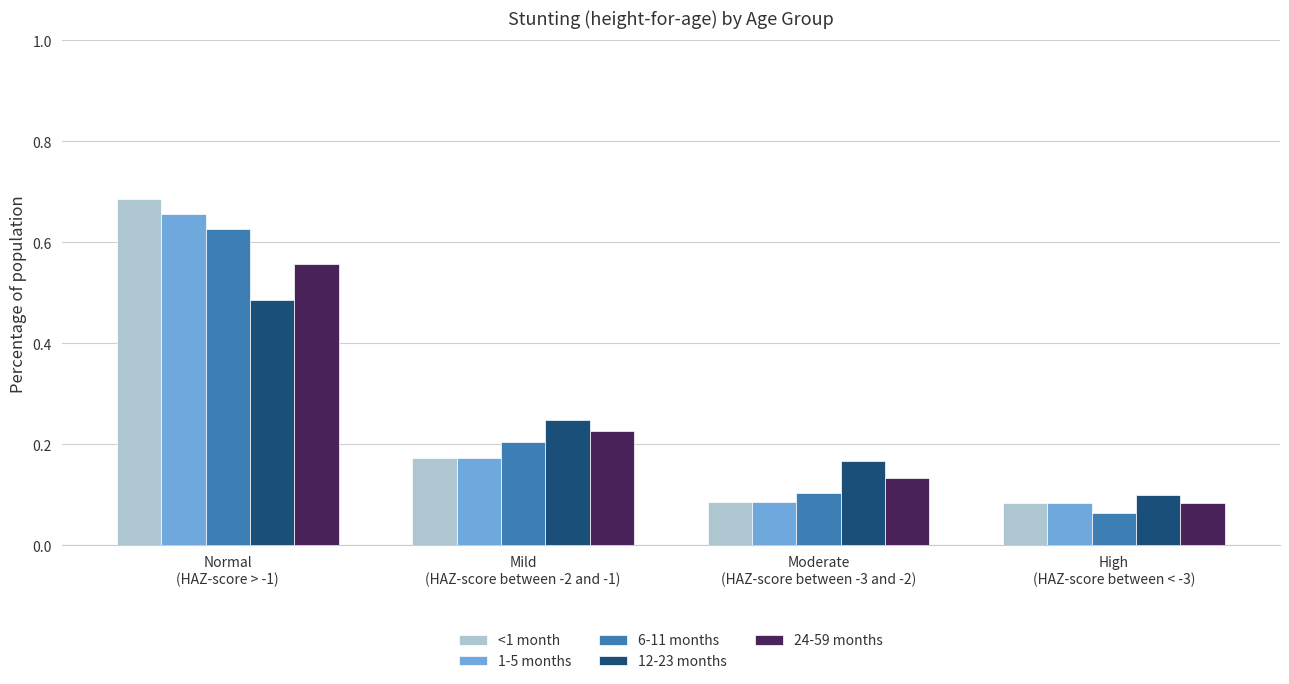

Is the value of <1 month at Mild
(HAZ-score between -2 and -1) greater than the value of 24-59 months at Moderate
(HAZ-score between -3 and -2)?

Yes